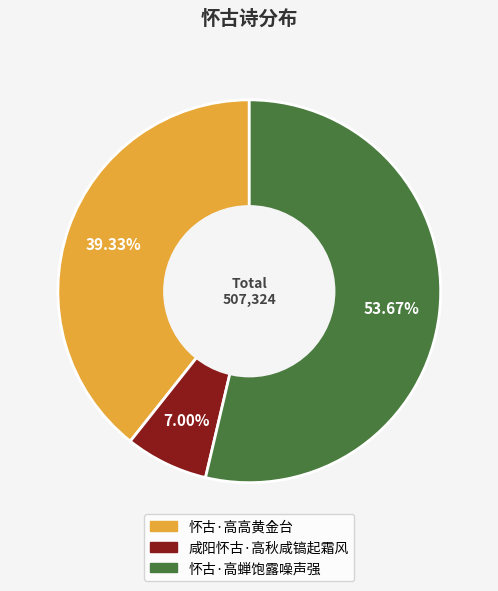

True or false: 怀古·高蝉饱露噪声强 accounts for 59% of the total.

False